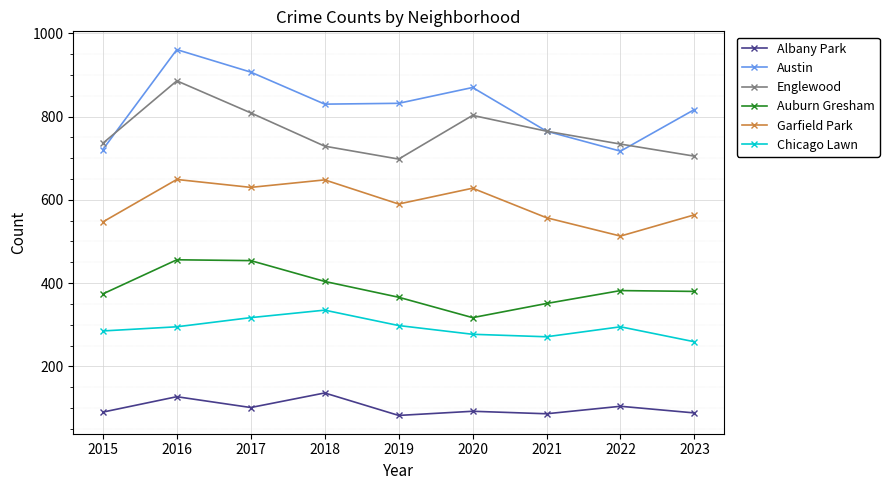

What is the total value across all series at 2018?

3082